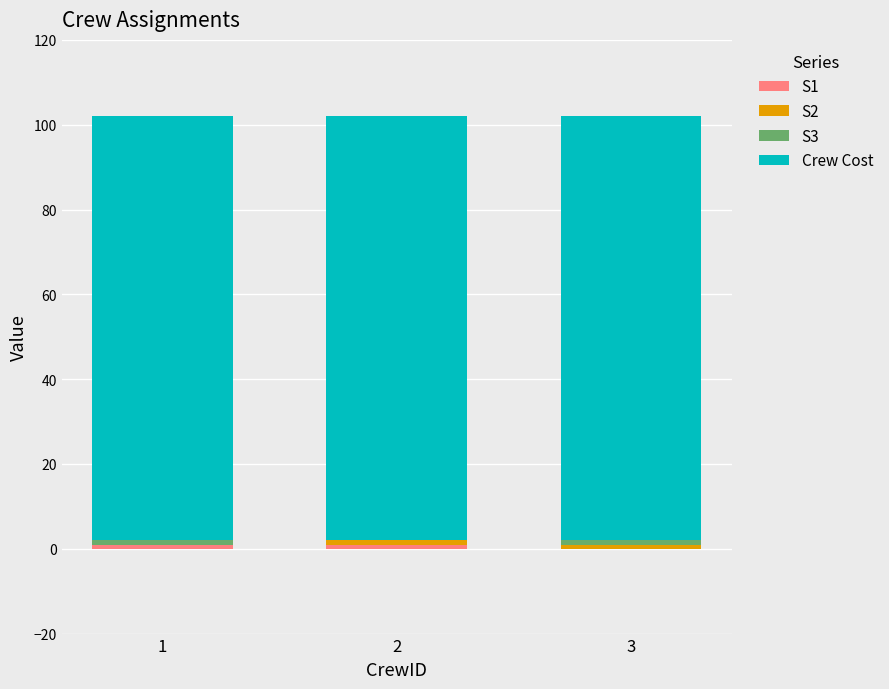

The value of Crew Cost at 2 is 167. True or false?

False